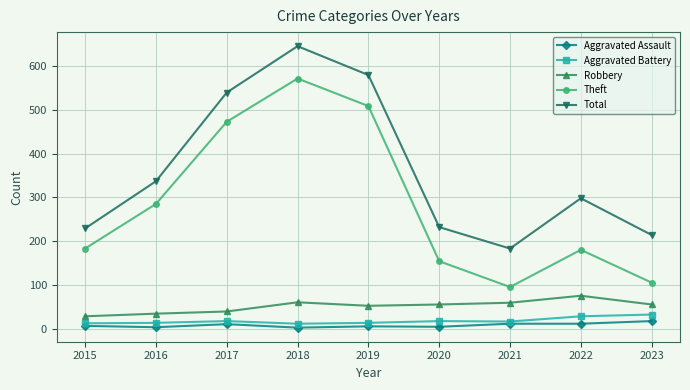

True or false: Theft and Robbery intersect in this chart.

False